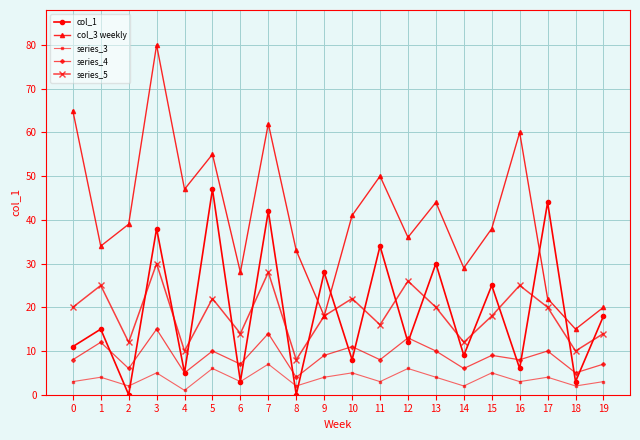

How many lines are shown in the chart?

5